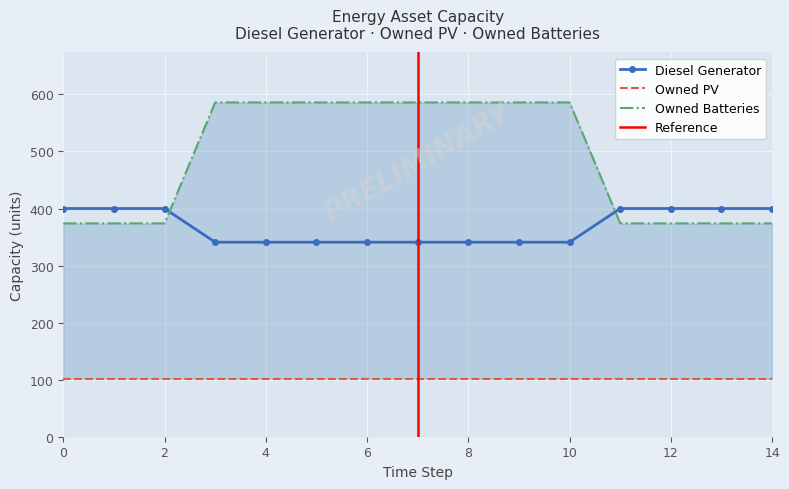

True or false: Diesel Generator has a value of 341 at 6.

True